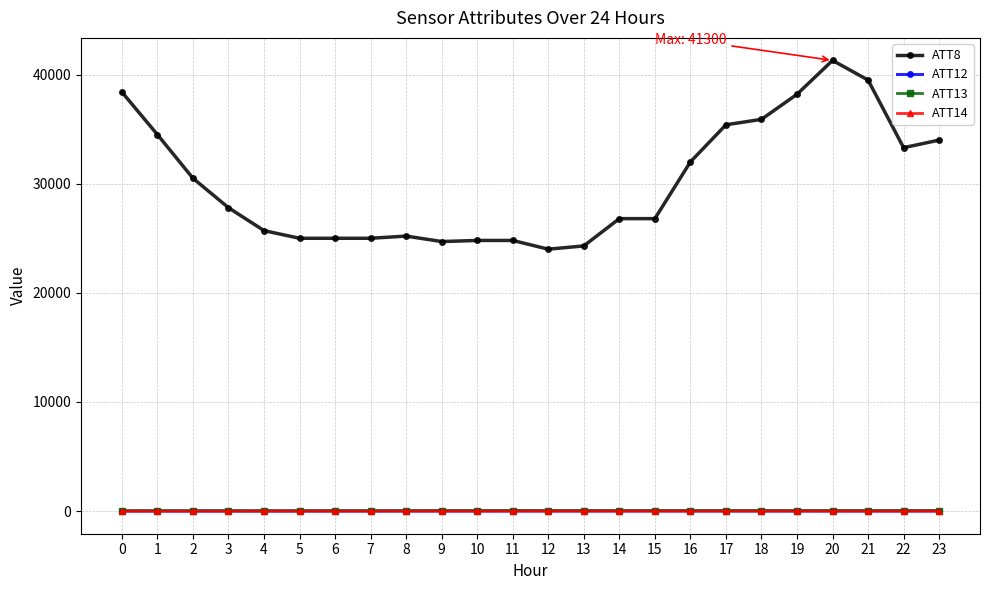

Which series has the largest total across all categories?

ATT8